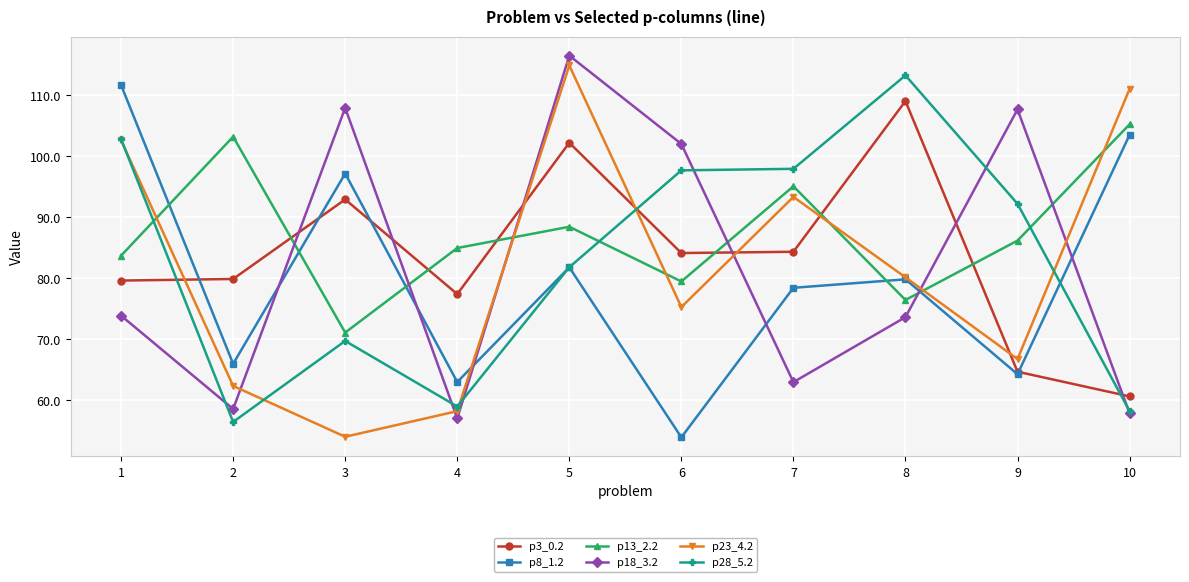

List the series in order of their peak value, lowest first.

p13_2.2, p3_0.2, p8_1.2, p28_5.2, p23_4.2, p18_3.2